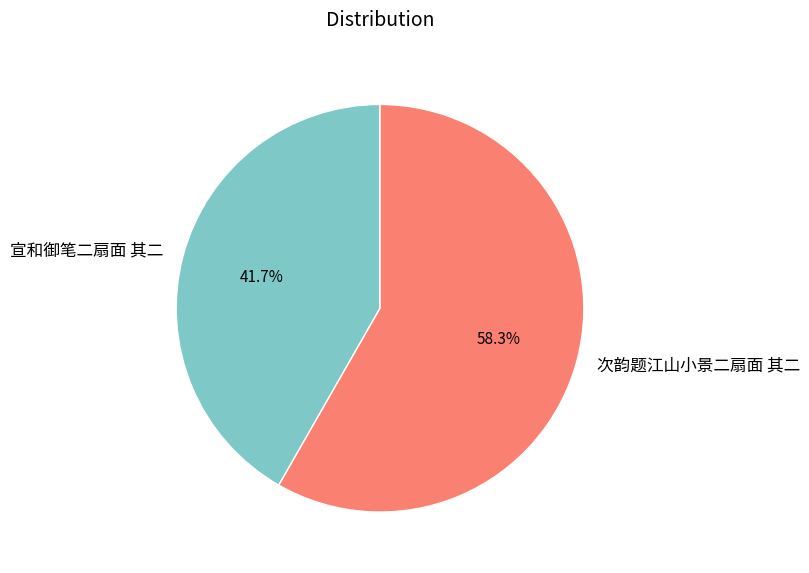

What percentage is the 次韵题江山小景二扇面 其二 slice, to the nearest percent?

58%